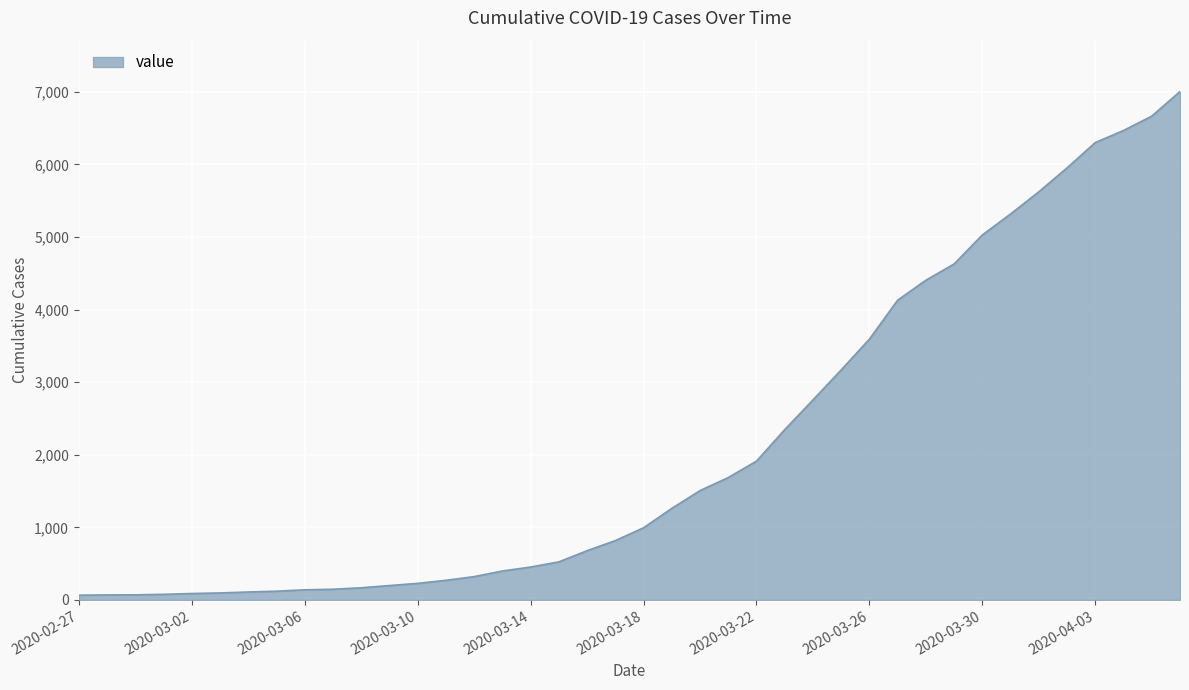

What is the maximum value shown in the chart?

7005